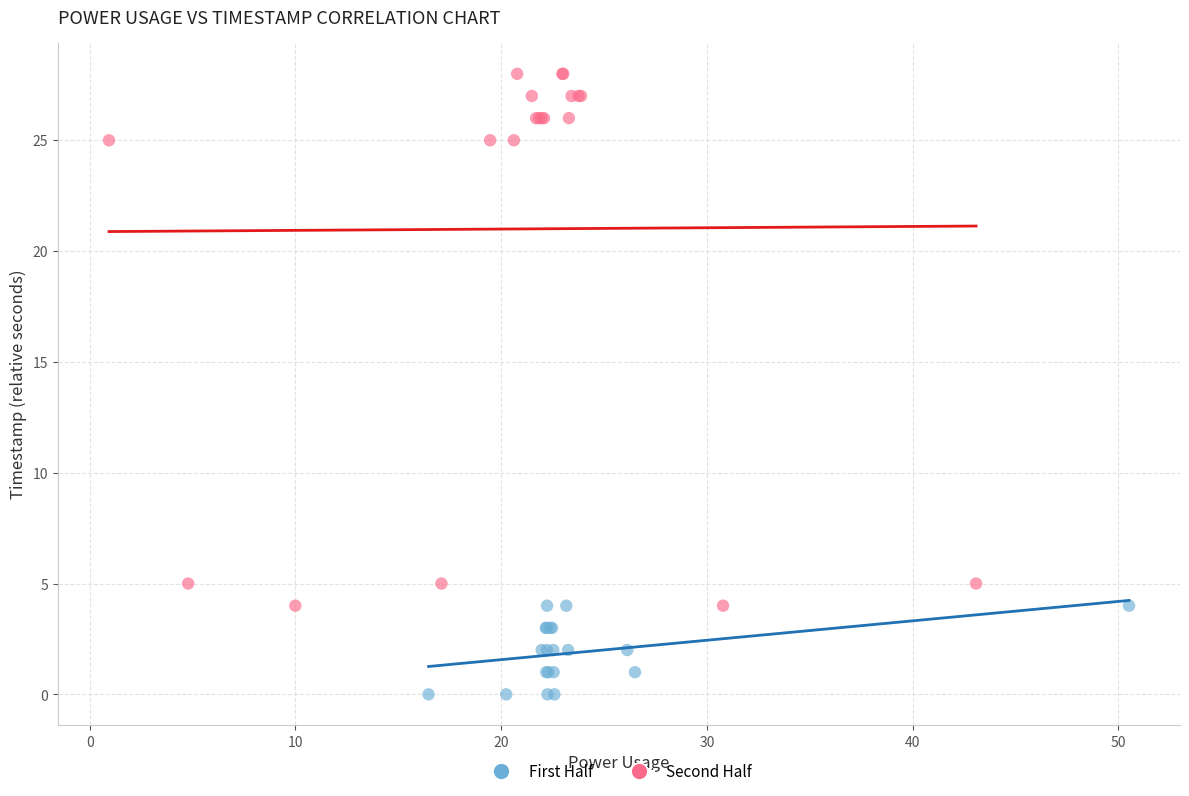

Which series reaches the minimum Y coordinate?

First Half